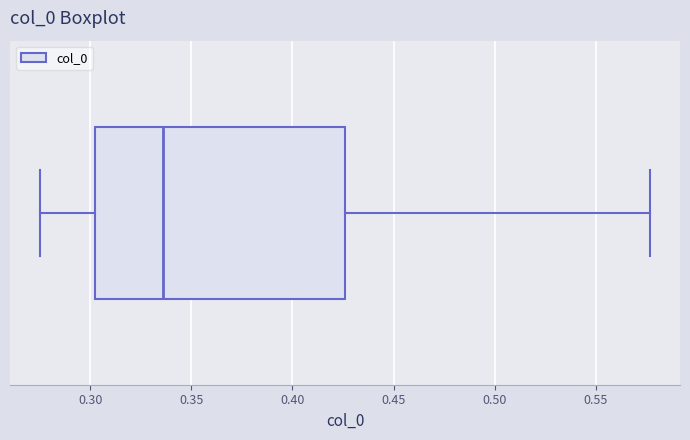

Where does the median line of the box sit on the x-axis? The values are not printed on the chart, so give them approximately, as read against the axis.

0.335